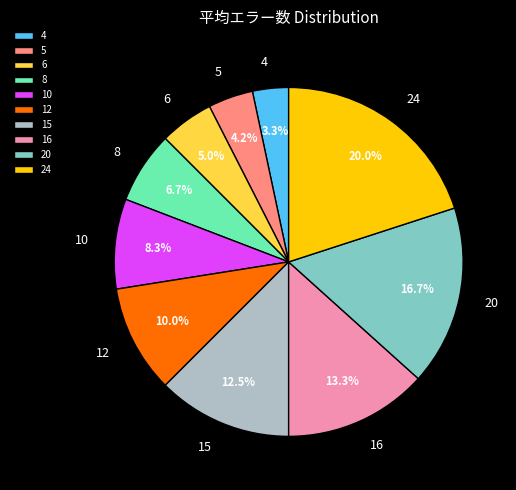

The 20 slice represents 3% of the pie. True or false?

False